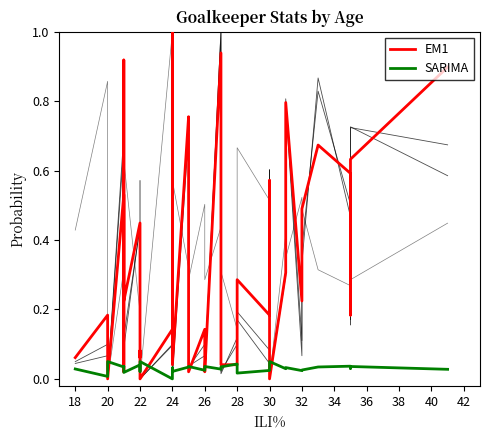

After their last crossing, which series has the higher values: SARIMA or EM1?

EM1